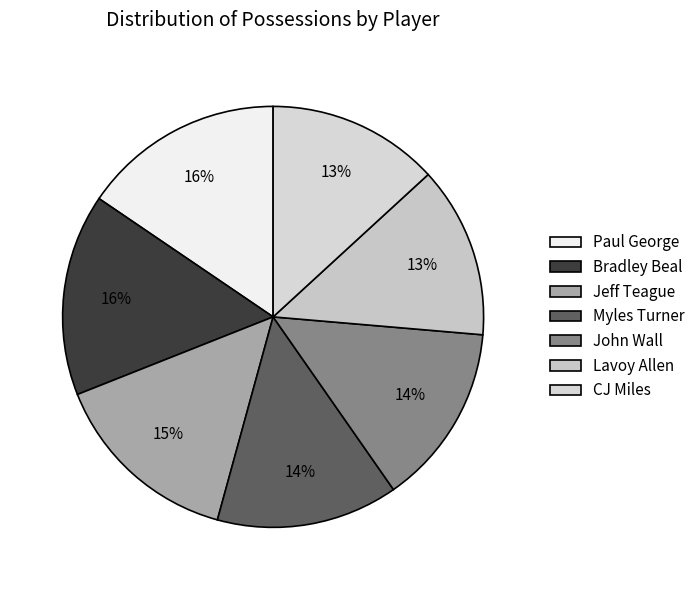

How many slices are in this pie chart?

7